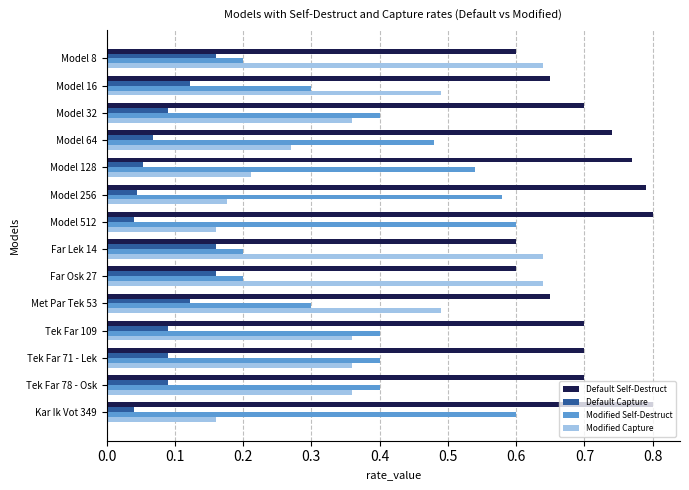

Rank the series at Model 16 from lowest to highest value.

Default Capture, Modified Self-Destruct, Modified Capture, Default Self-Destruct